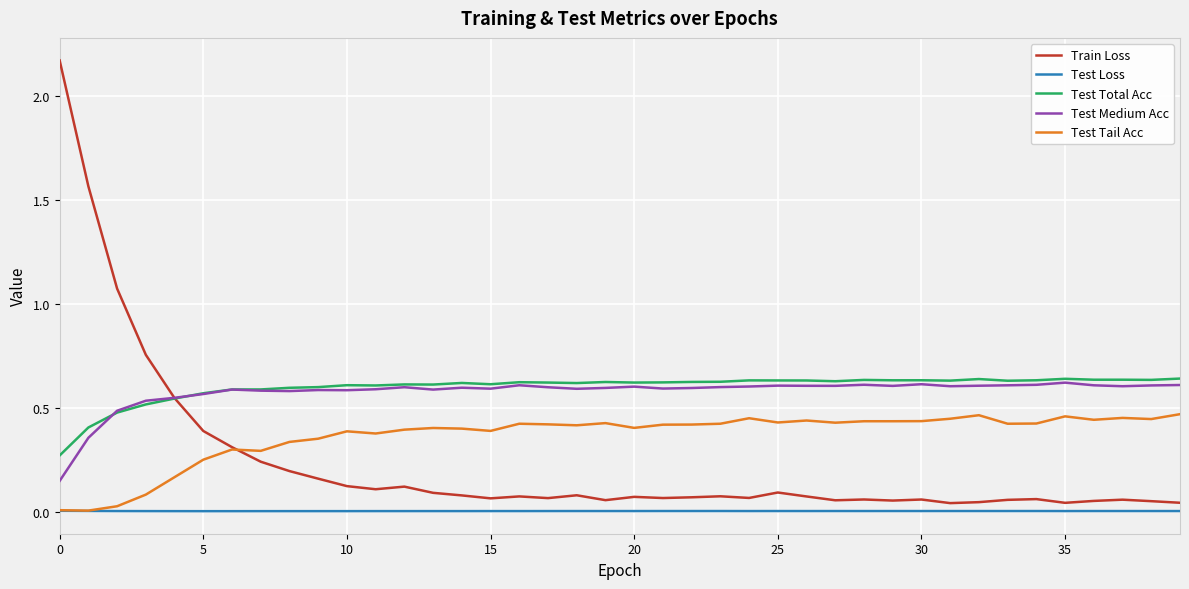

What is the difference between the second highest and second lowest values in the Train Loss series?

1.5